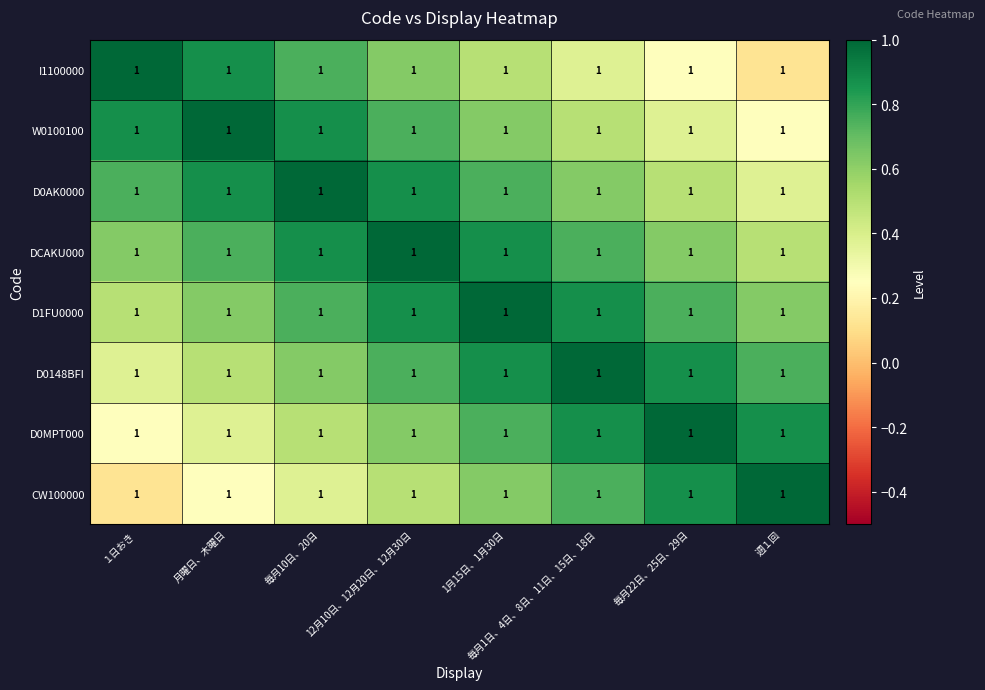

What is the approximate value of D0148BFI at 毎月22日、25日、29日?

0.9